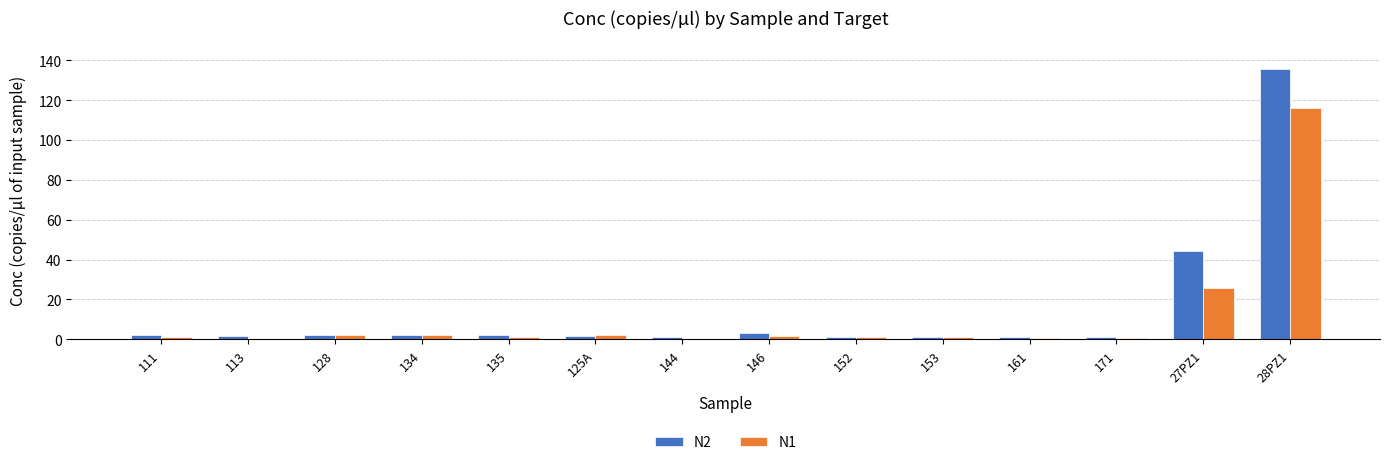

Are the bars horizontal?

No